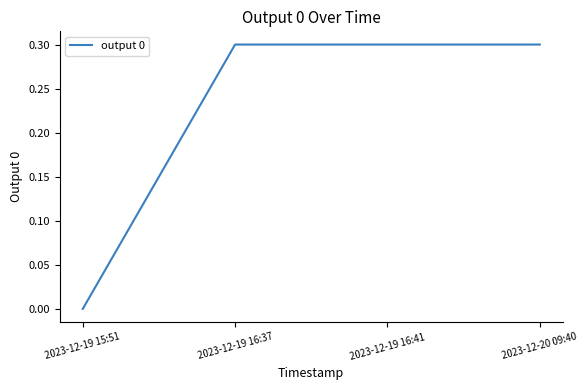

What is the difference between the second highest and minimum values?

0.3